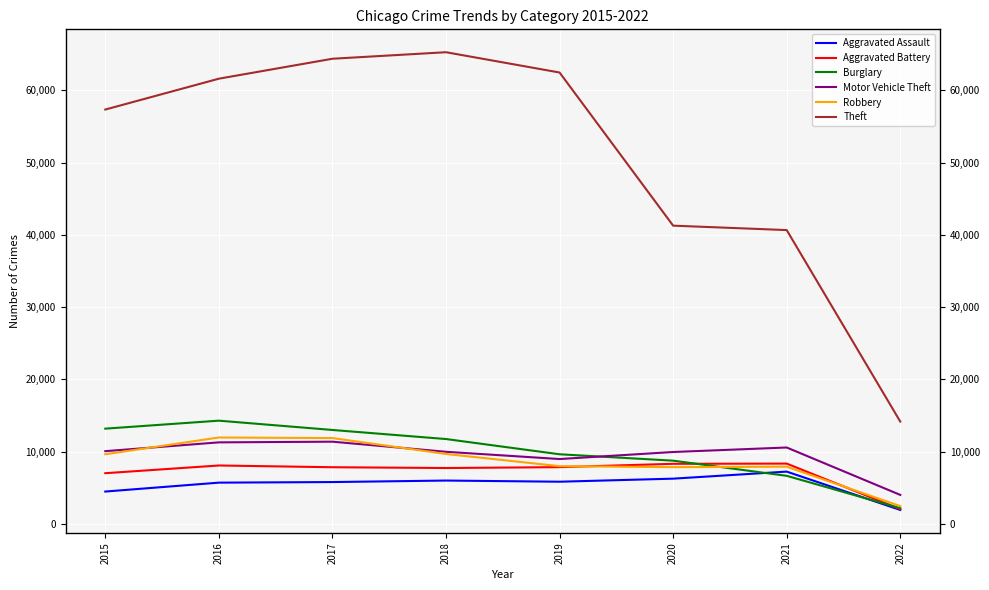

Between 2021 and 2019, which is larger?

2021